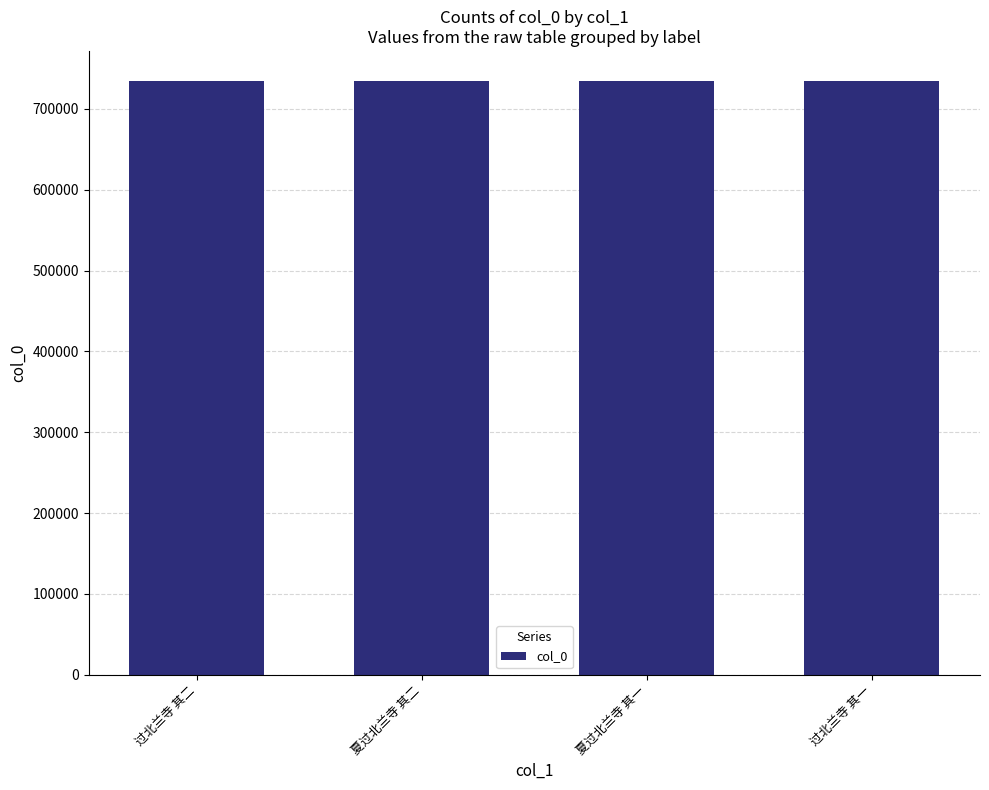

What is the sum of the values at 夏过北兰寺 其二 and 过北兰寺 其一?

1469206